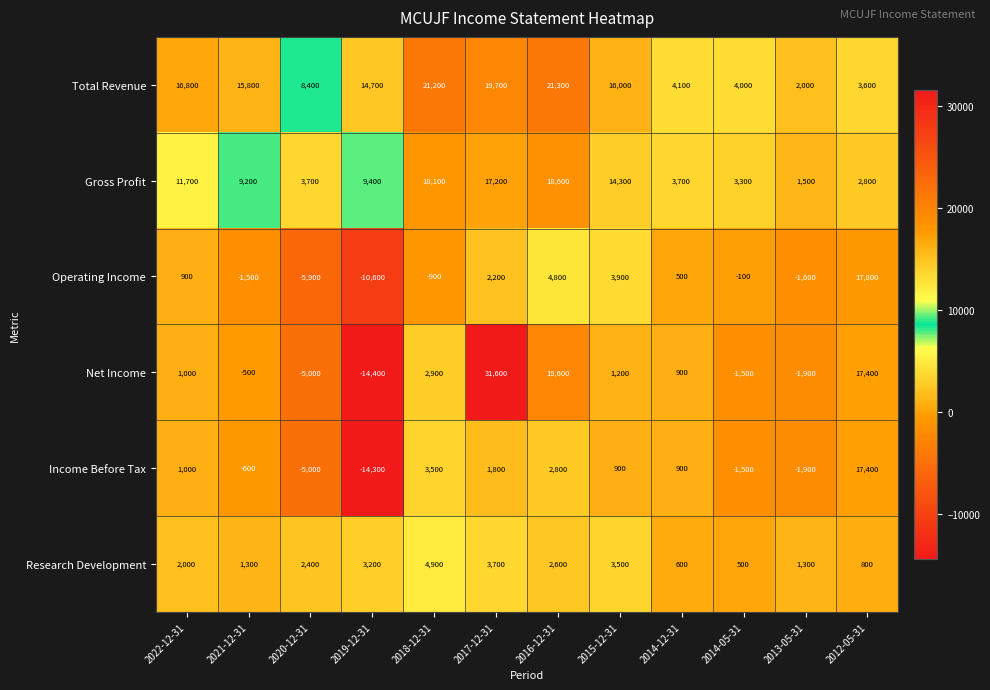

What is the maximum value shown in the chart?

31600